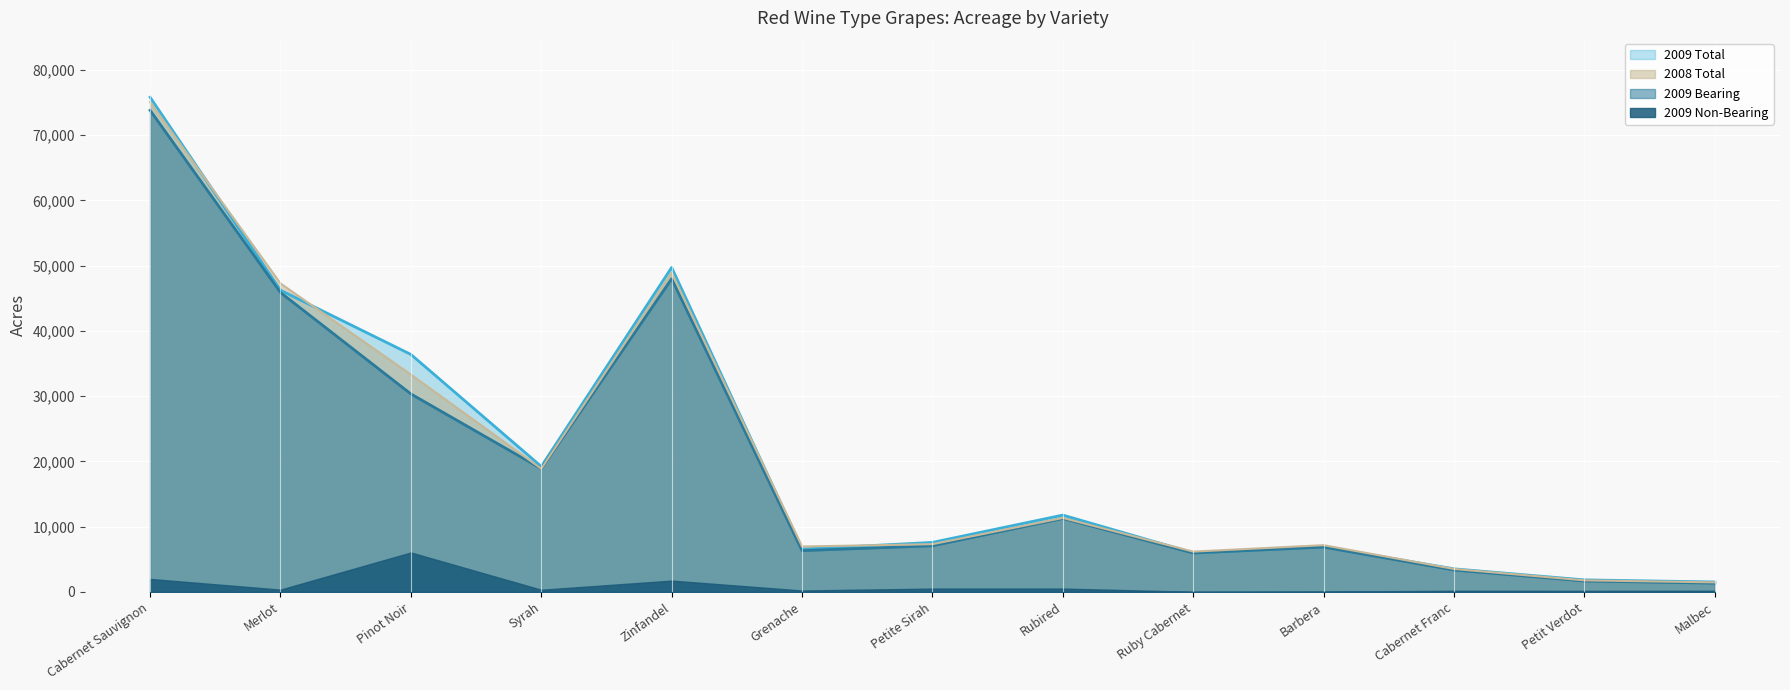

What is the greatest value displayed?

75791